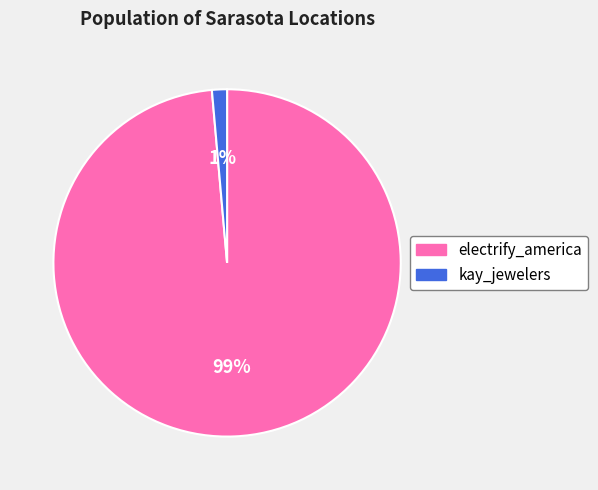

To the nearest percent, what is the average slice percentage?

50%